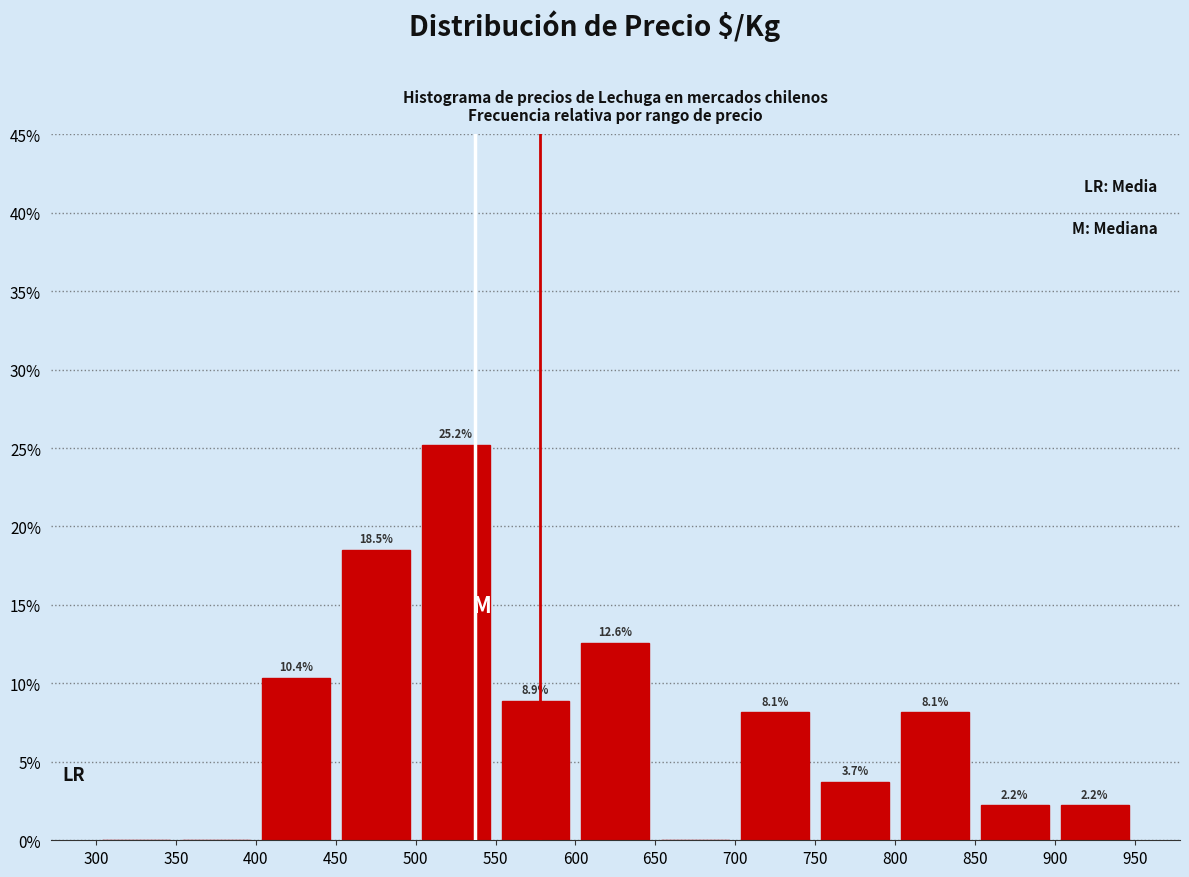

Which range on the x-axis has the tallest bar?

500 to 550